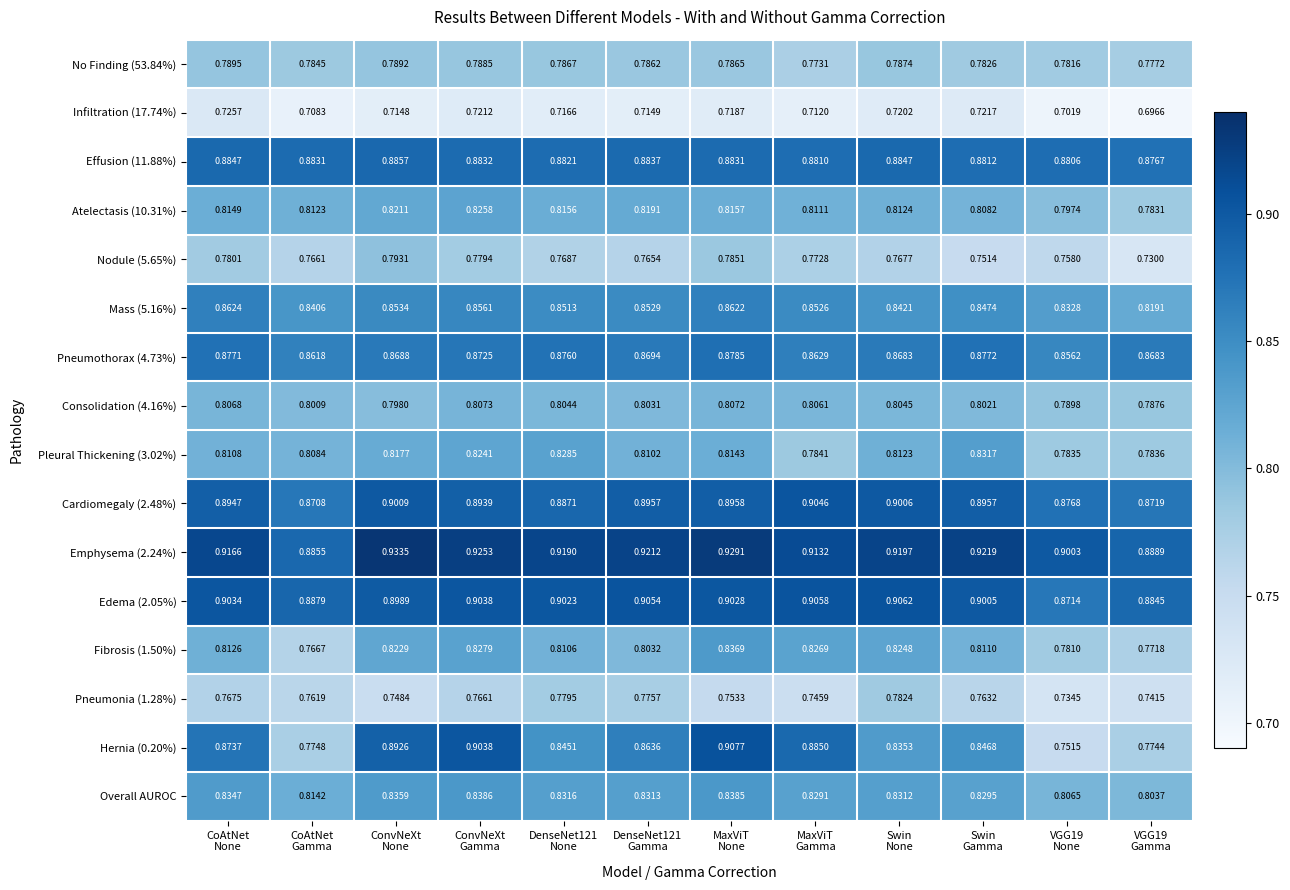

Between MaxViT
None and Swin
None, which series saw the biggest shift?

Hernia (0.20%)